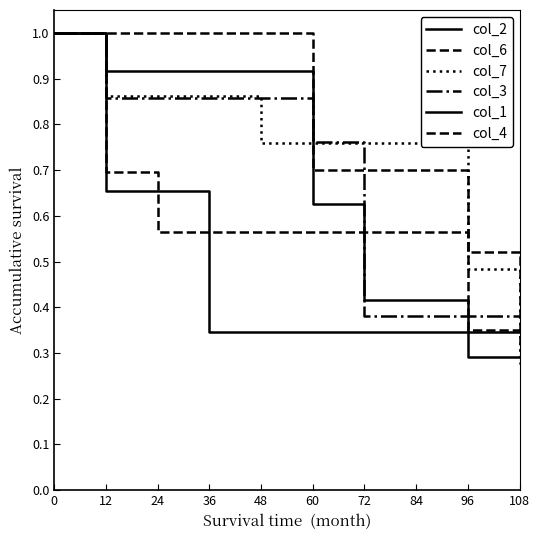

What is the total value across all series at 48?

4.4